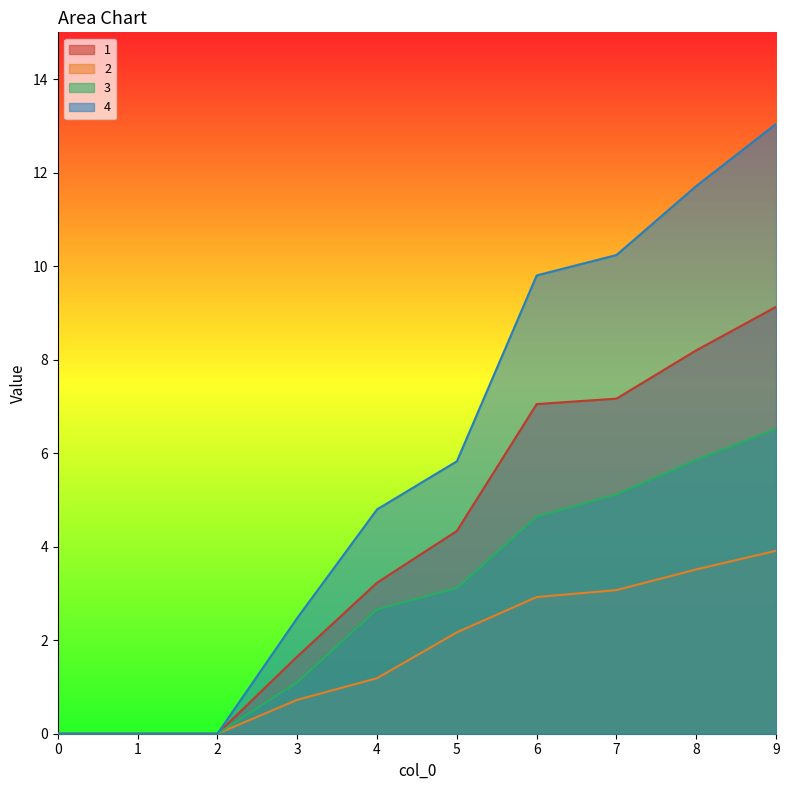

What is the average value of the 3 series?

2.9